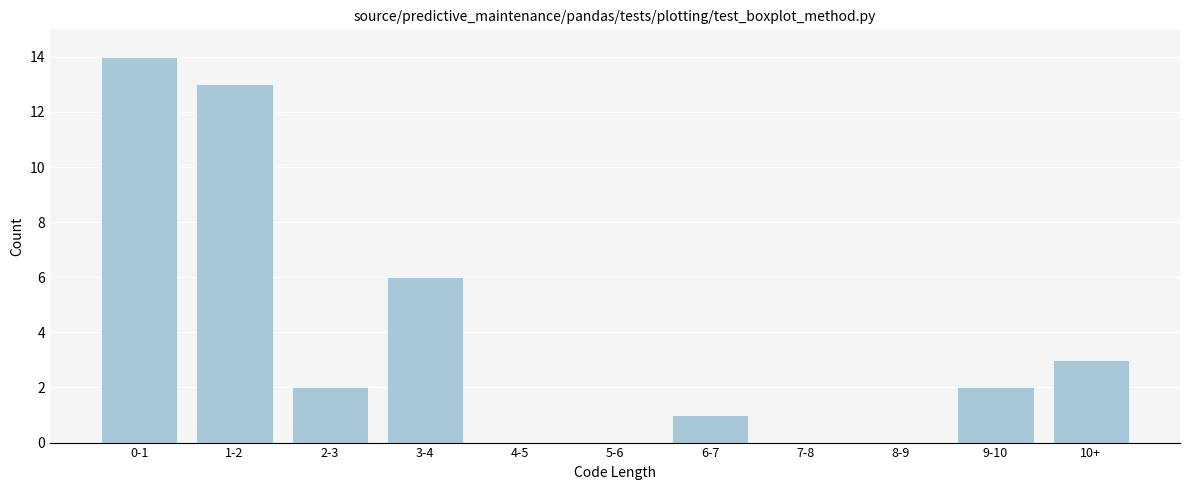

Reading left to right, what are all the values shown in this chart?

0-1=14	1-2=13	2-3=2	3-4=6	4-5=0	5-6=0	6-7=1	7-8=0	8-9=0	9-10=2	10+=3